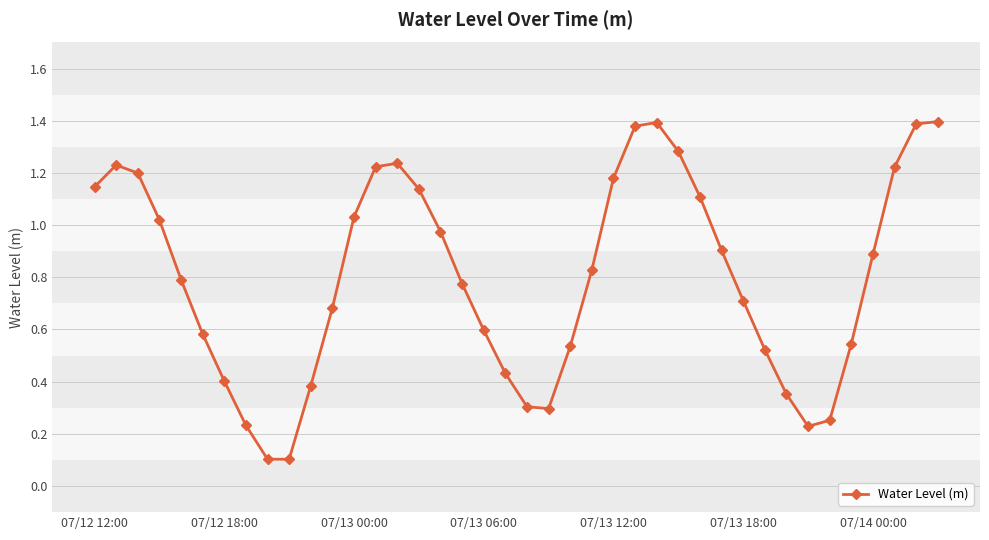

True or false: there are more than 2 points higher than both neighbors.

True